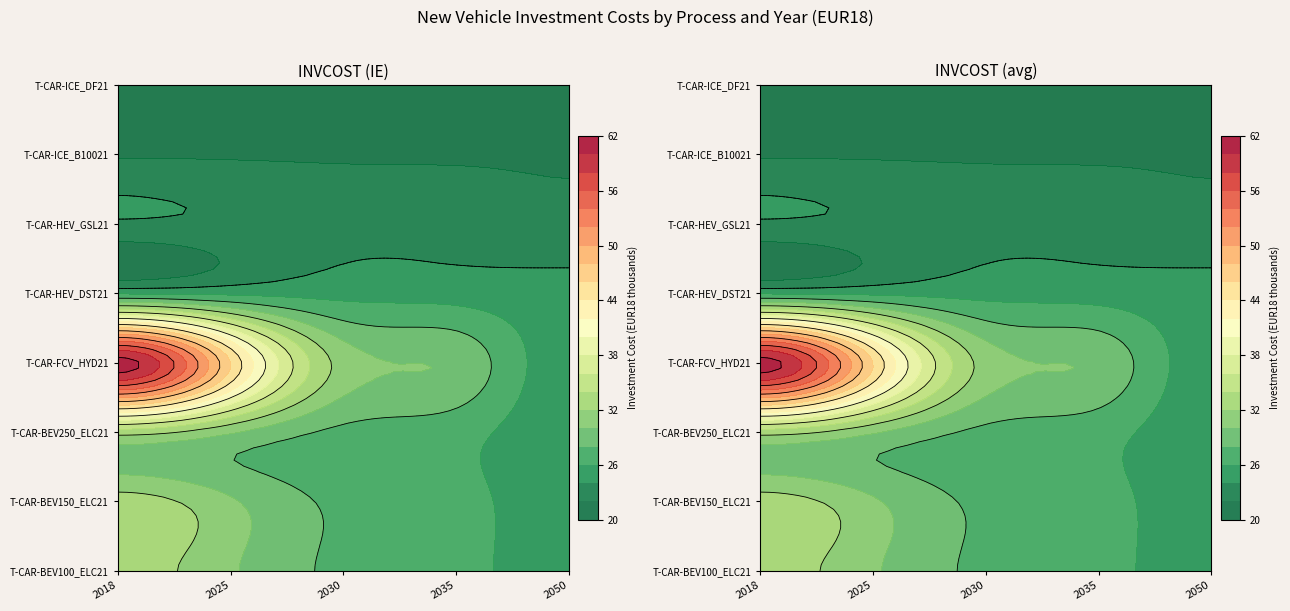

List the series in order of their peak value, lowest first.

T-CAR-ICE_B10021, T-CAR-ICE_DF21, T-CAR-HEV_GSL21, T-CAR-HEV_DST21, T-CAR-BEV100_ELC21, T-CAR-BEV150_ELC21, T-CAR-BEV250_ELC21, T-CAR-FCV_HYD21